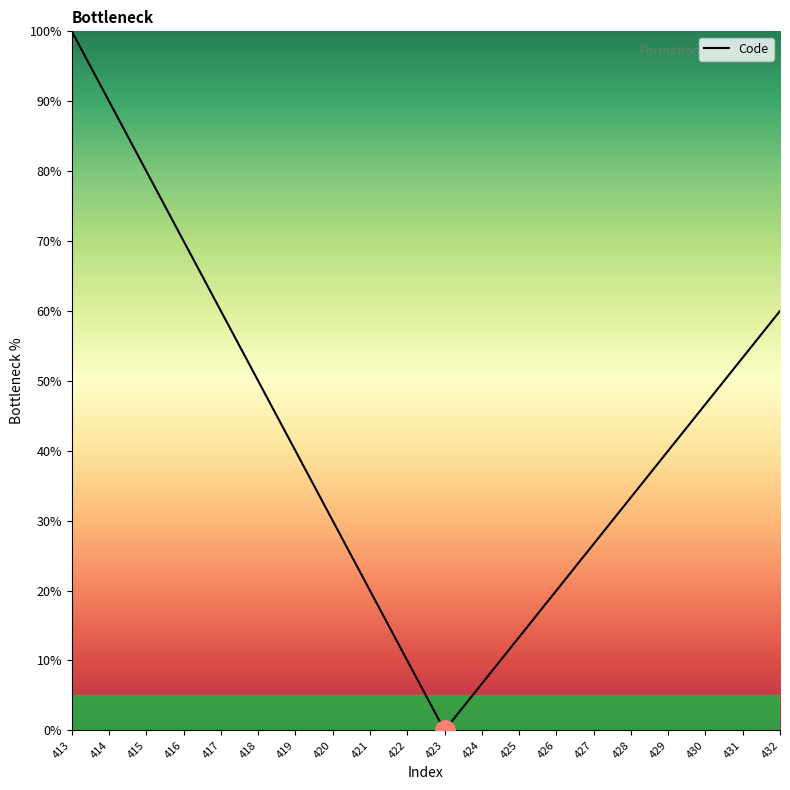

Where does the data first go above 40?

413